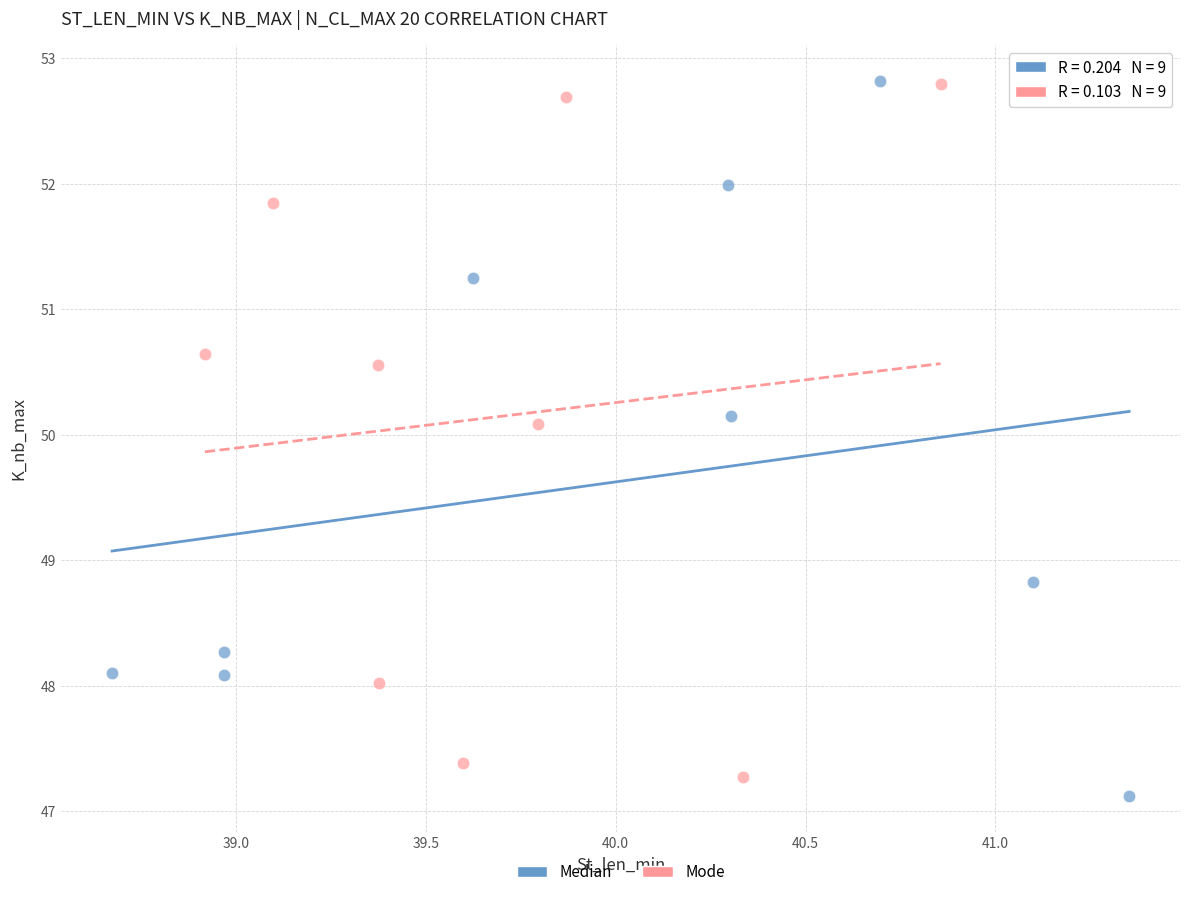

Which series contains the lowest Y value?

Median